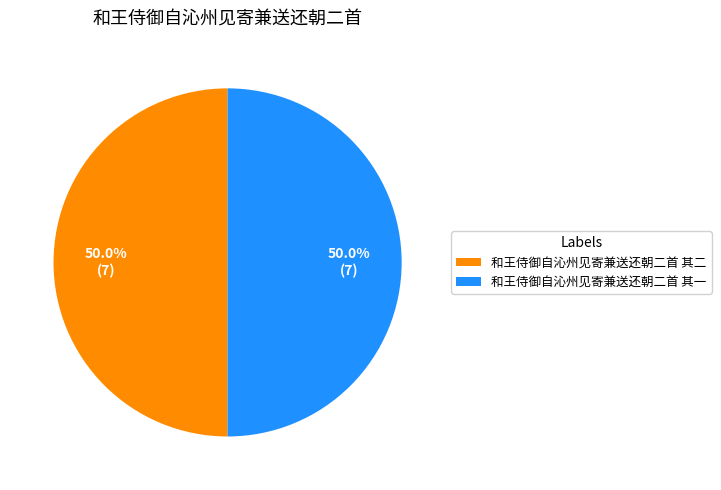

What is the ratio of the value at 和王侍御自沁州见寄兼送还朝二首 其二 to the value at 和王侍御自沁州见寄兼送还朝二首 其一?

1.0